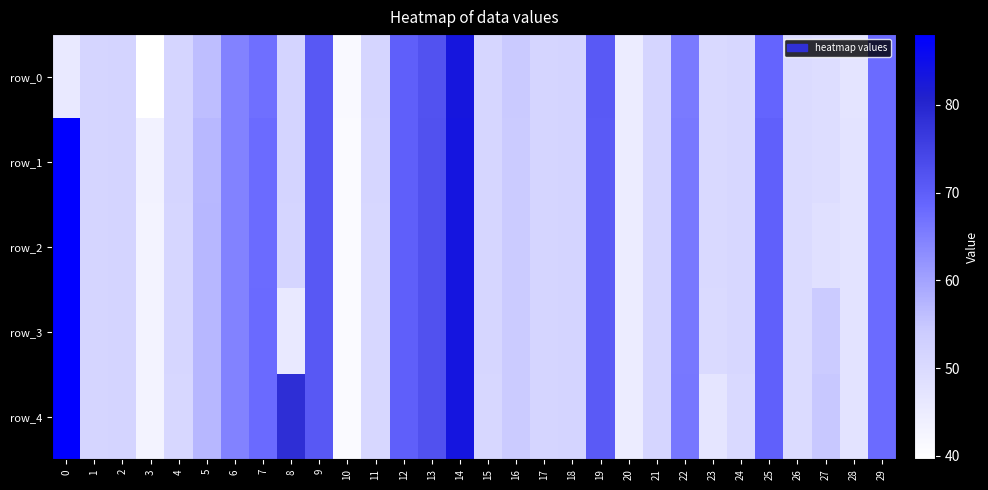

The value of row_3 at 12 is 69.8. True or false?

True